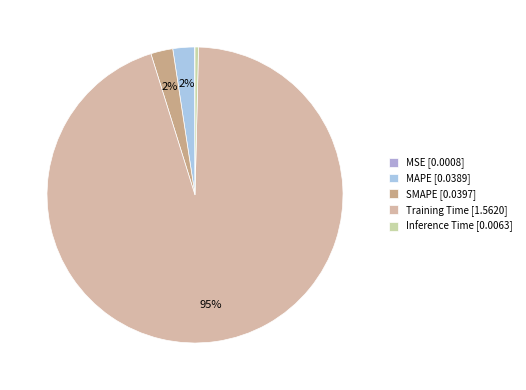

How many slices are in this pie chart?

5